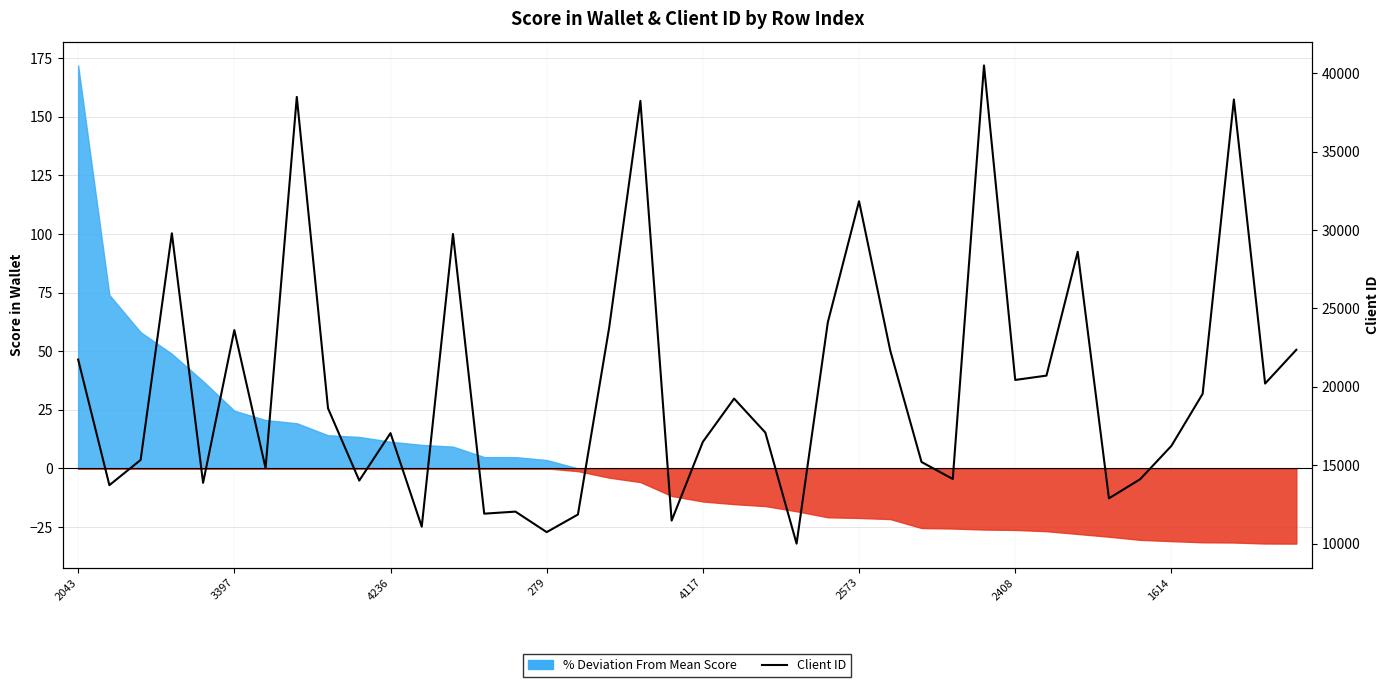

What is the greatest value displayed?

40491